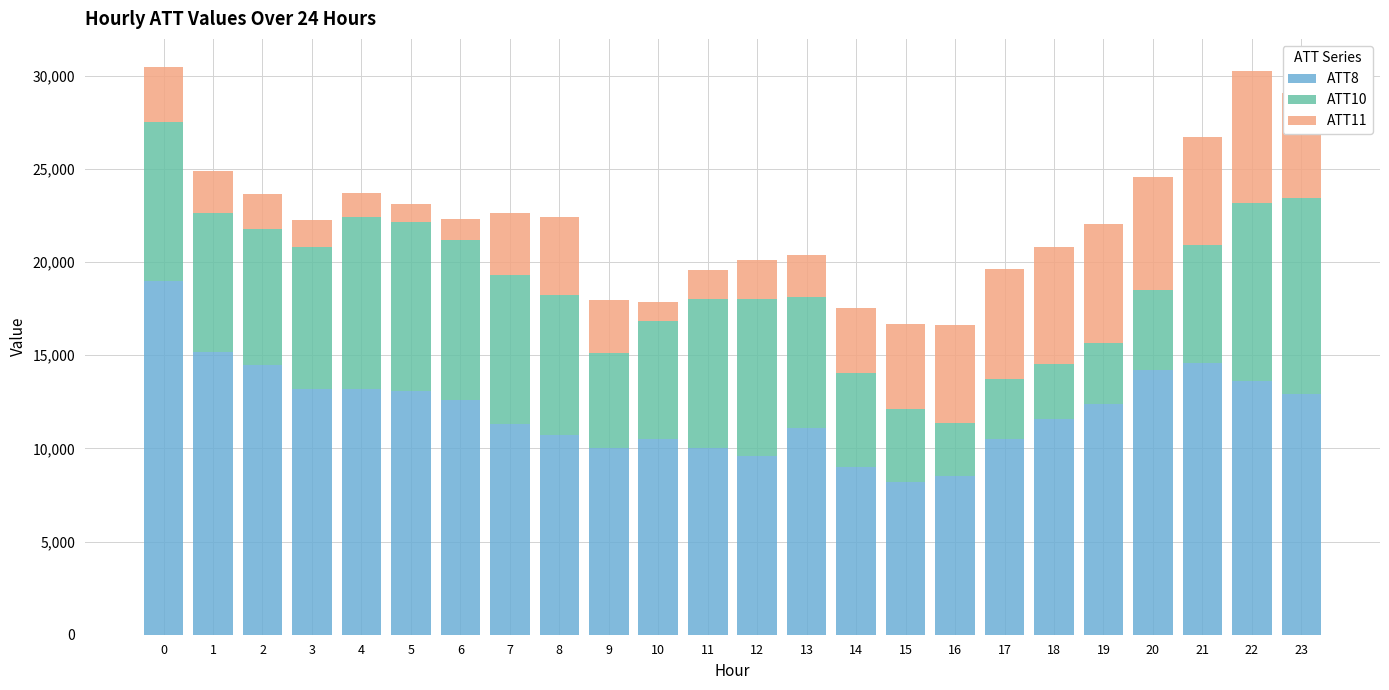

What is the total value across all series at 13?

20370.8